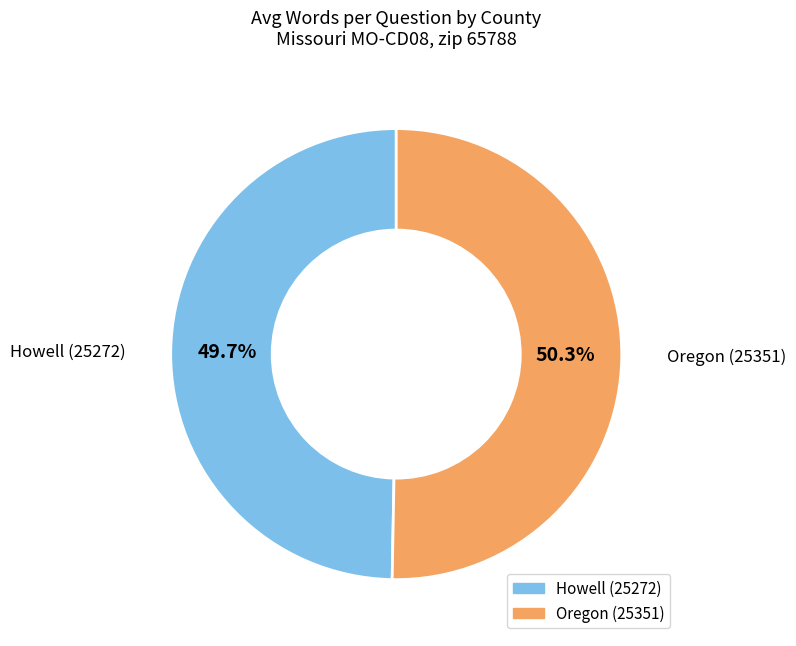

To the nearest percent, what portion does Oregon (25351) represent?

50%